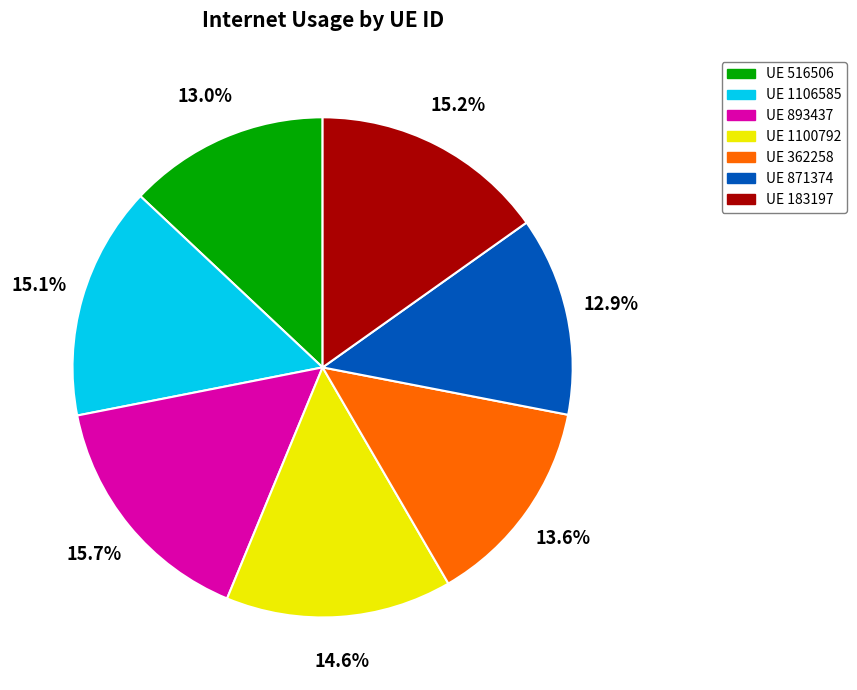

What is the largest slice in the pie chart?

UE 893437